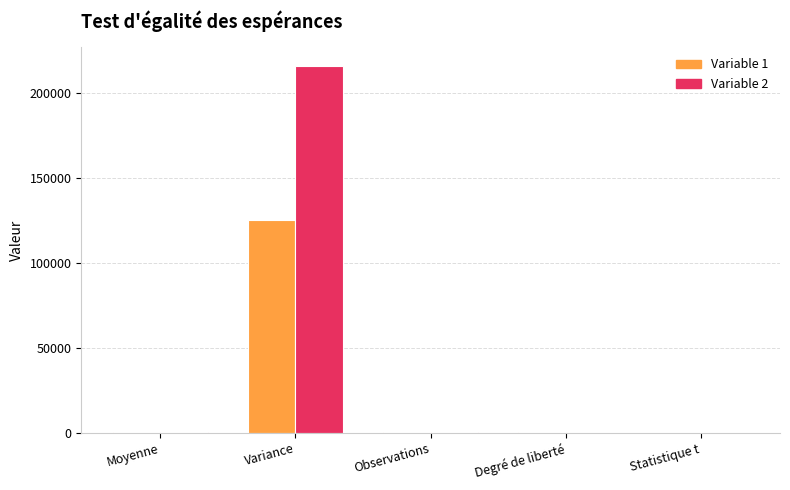

What is the sum of all Variable 1 values?

126859.5